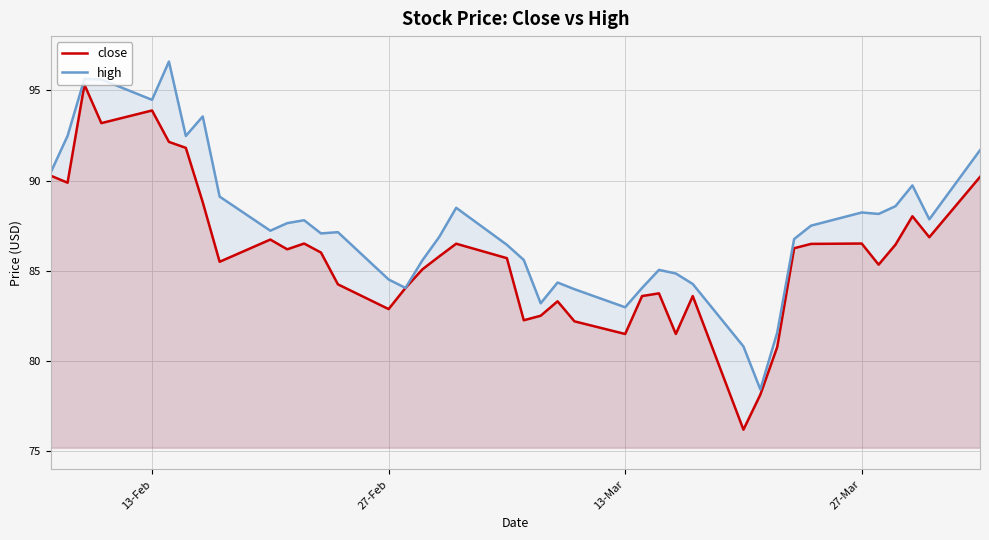

List the series in order of their overall mean, lowest first.

close, high